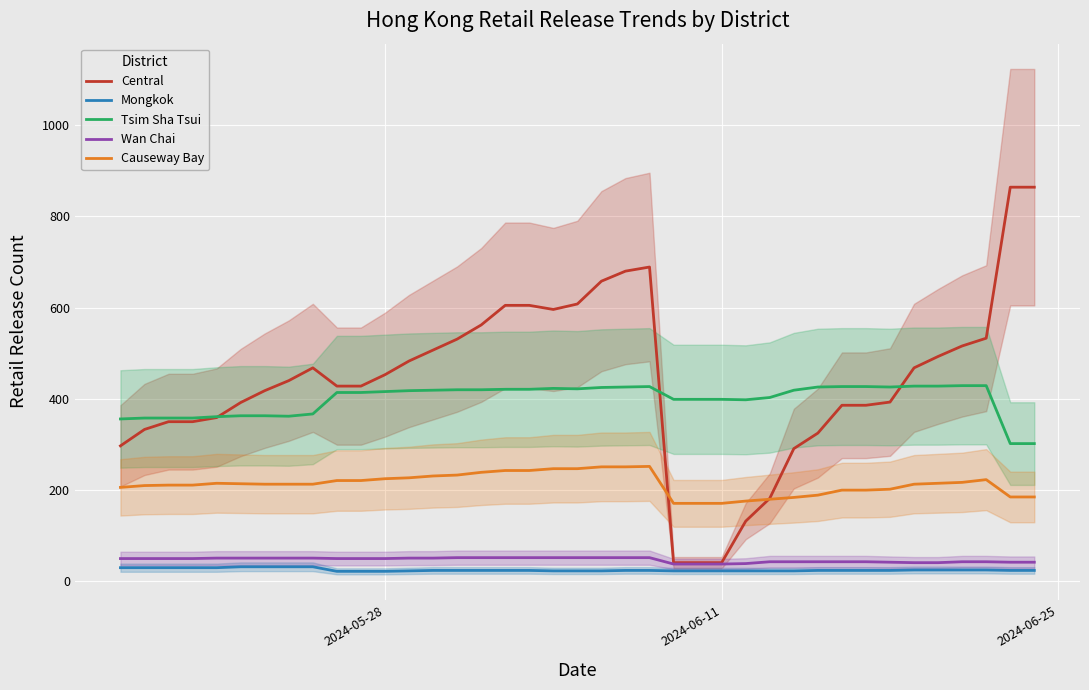

True or false: Mongkok and Tsim Sha Tsui intersect in this chart.

False